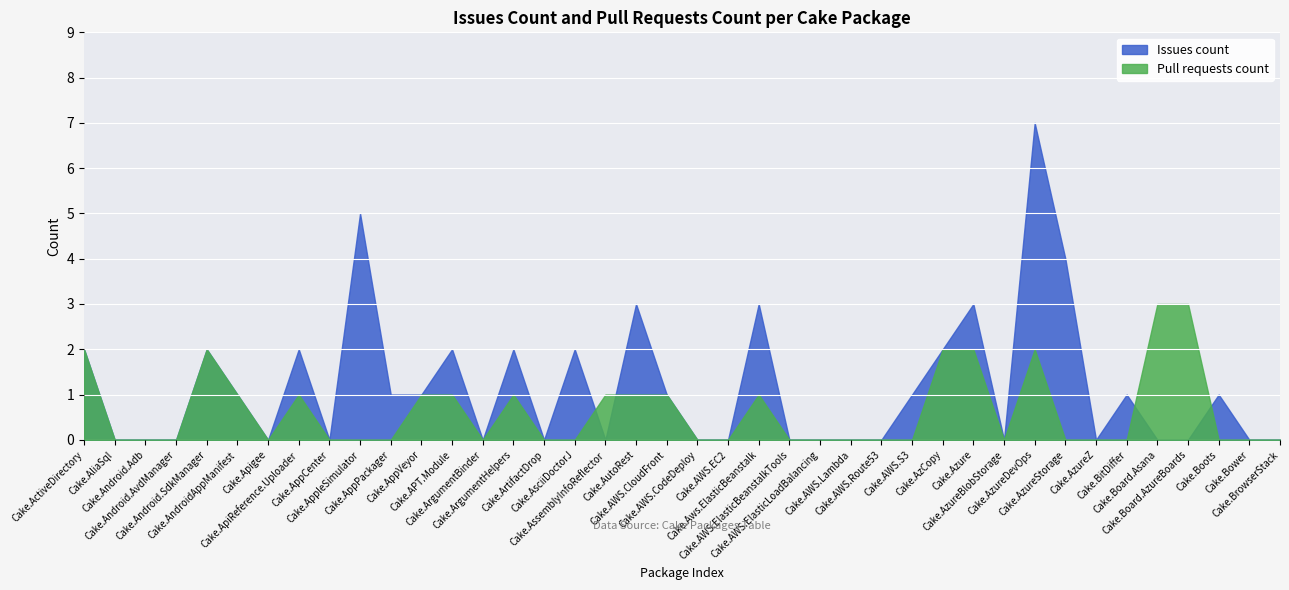

What is the label of the 31st point from the right?

Cake.AppleSimulator